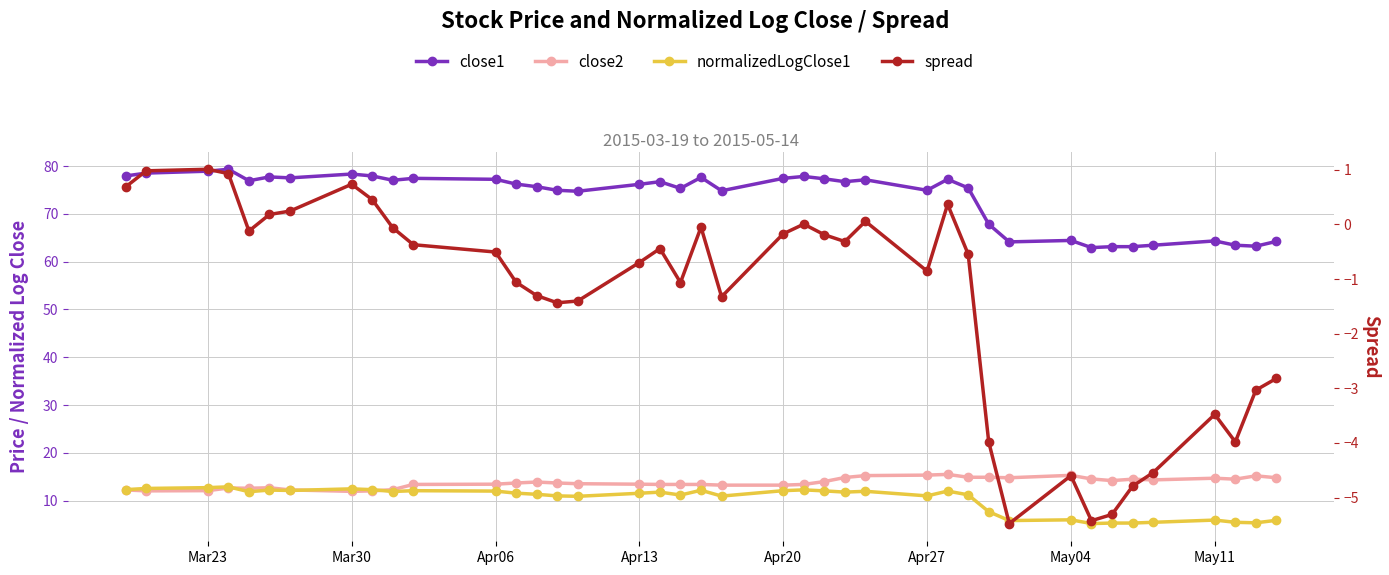

True or false: close1 has more than 1 interior local peaks.

True